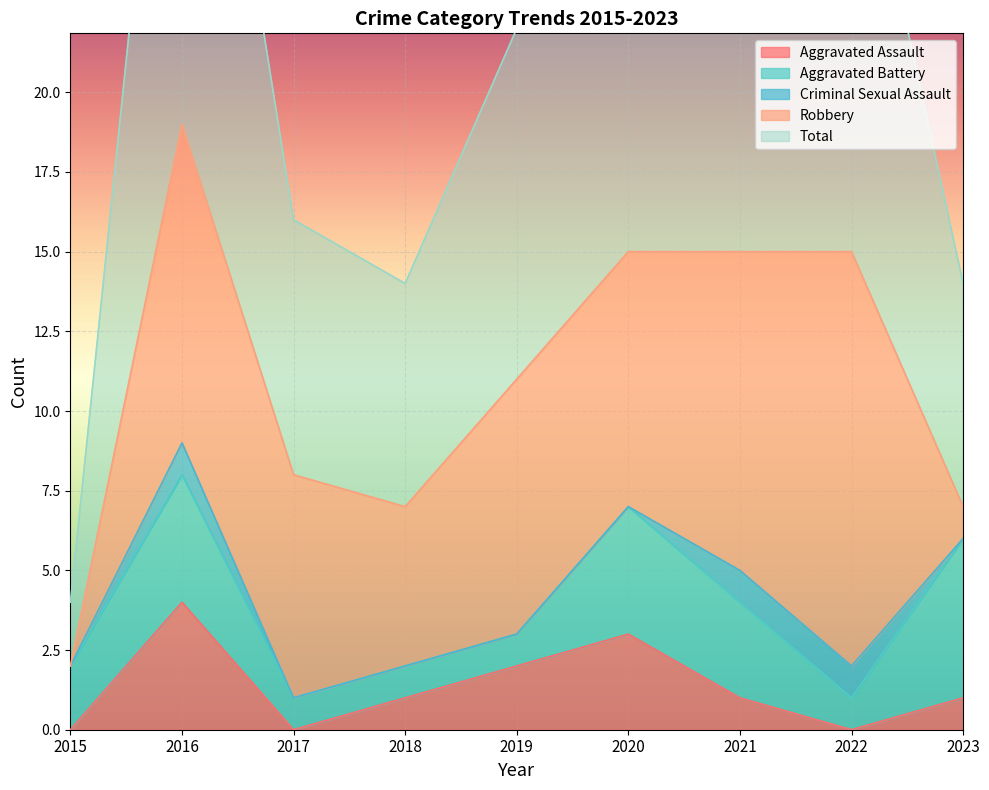

At which category does Aggravated Battery reach its first local peak?

2016